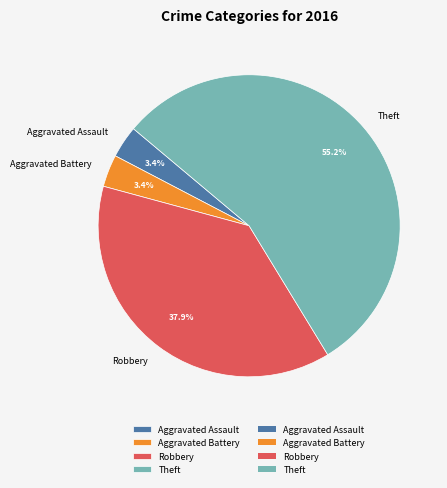

What percentage is the Theft slice, to the nearest percent?

55%